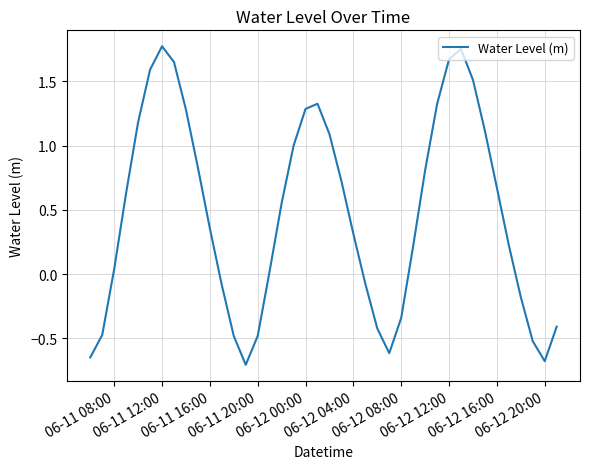

What is the difference between the maximum and second lowest values?

2.5